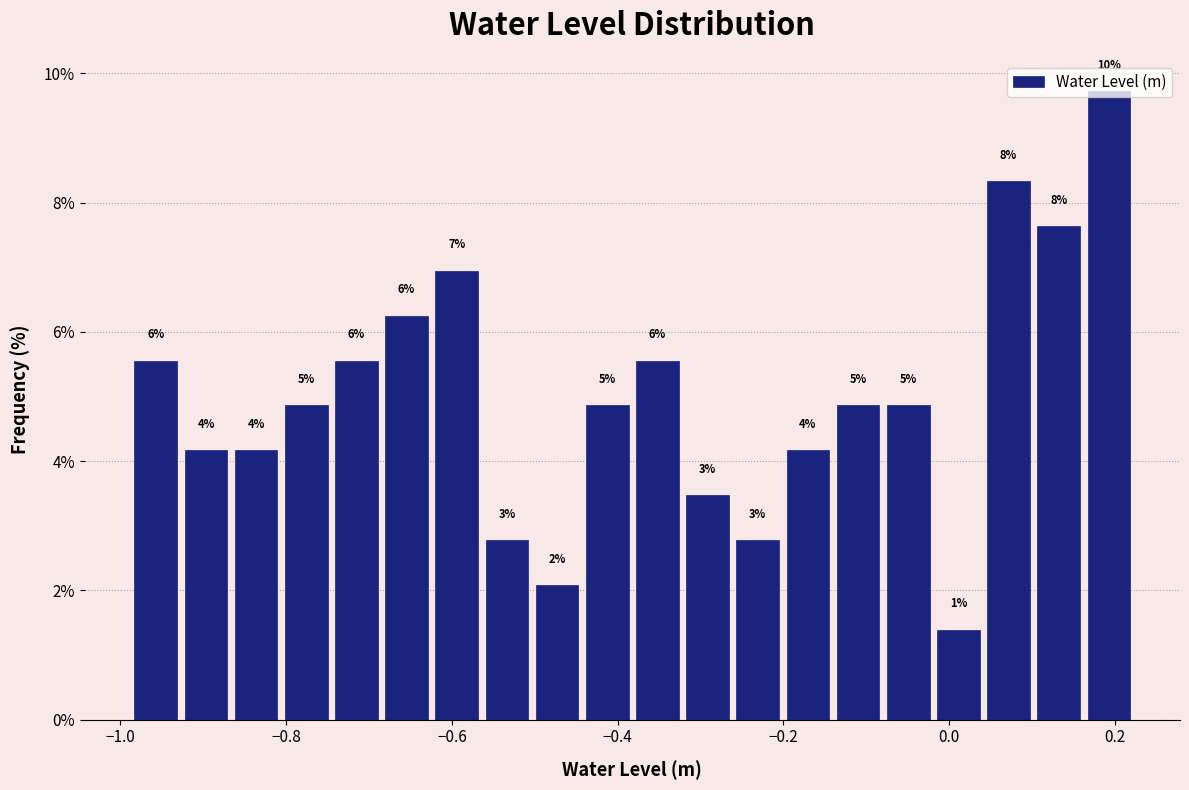

Around what value on the x-axis is the tallest bar? Give the approximate position of its centre, as read against the axis.

0.20